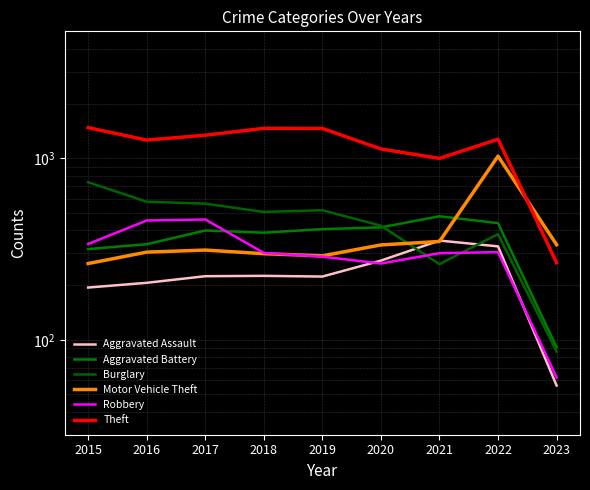

Which series has the largest range (max minus min)?

Theft